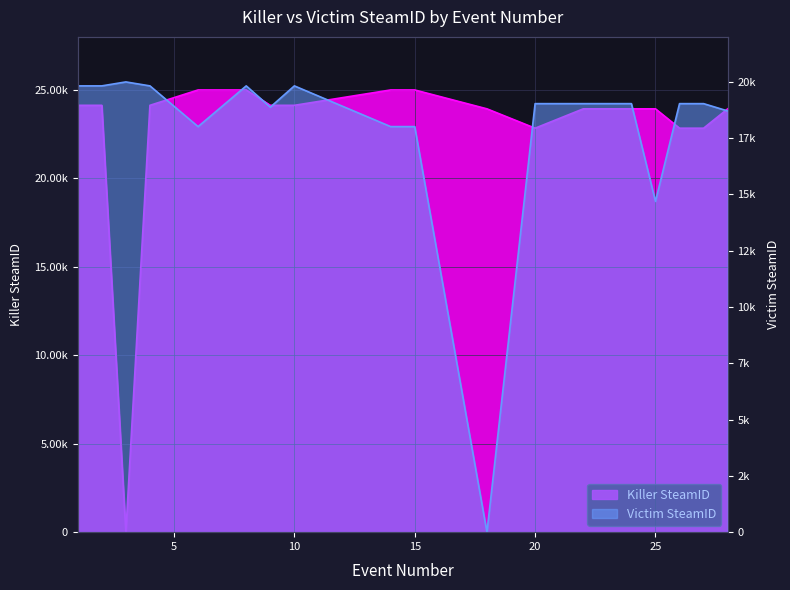

Reading left to right, list all the values displayed in this chart.

Killer SteamID: 24131.3	24131.3	0.0	24131.3	25000.0	25000.0	24131.3	24131.3	25000.0	25000.0	23932.5	22838.3	23932.5	23932.5	23932.5	22838.3	22838.3	23932.5
Victim SteamID: 19823.9	19823.9	20000.0	19823.9	18015.0	19823.9	18878.2	19823.9	18015.0	18015.0	0.0	19035.0	19035.0	19035.0	14695.5	19035.0	19035.0	18710.6